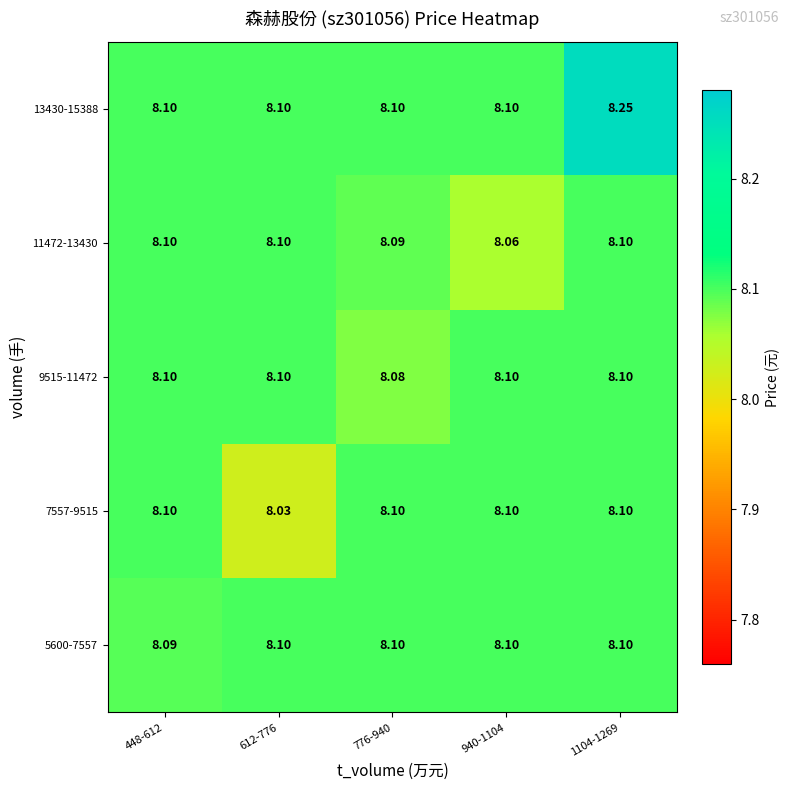

At how many categories does at least one series exceed 8?

5